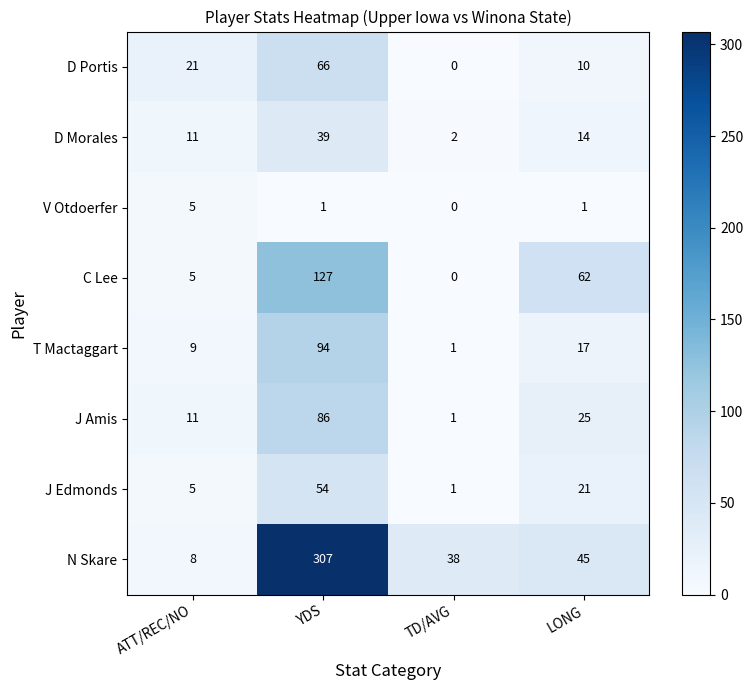

List the labels in order of J Amis value, largest first.

YDS, LONG, ATT/REC/NO, TD/AVG